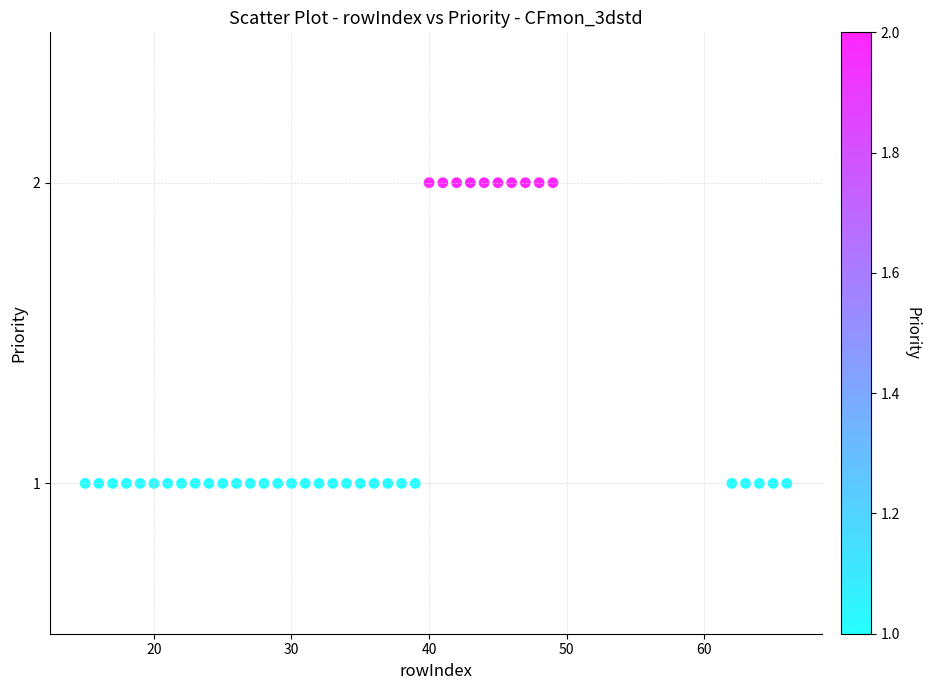

What is the range of X values (max minus min)?

51